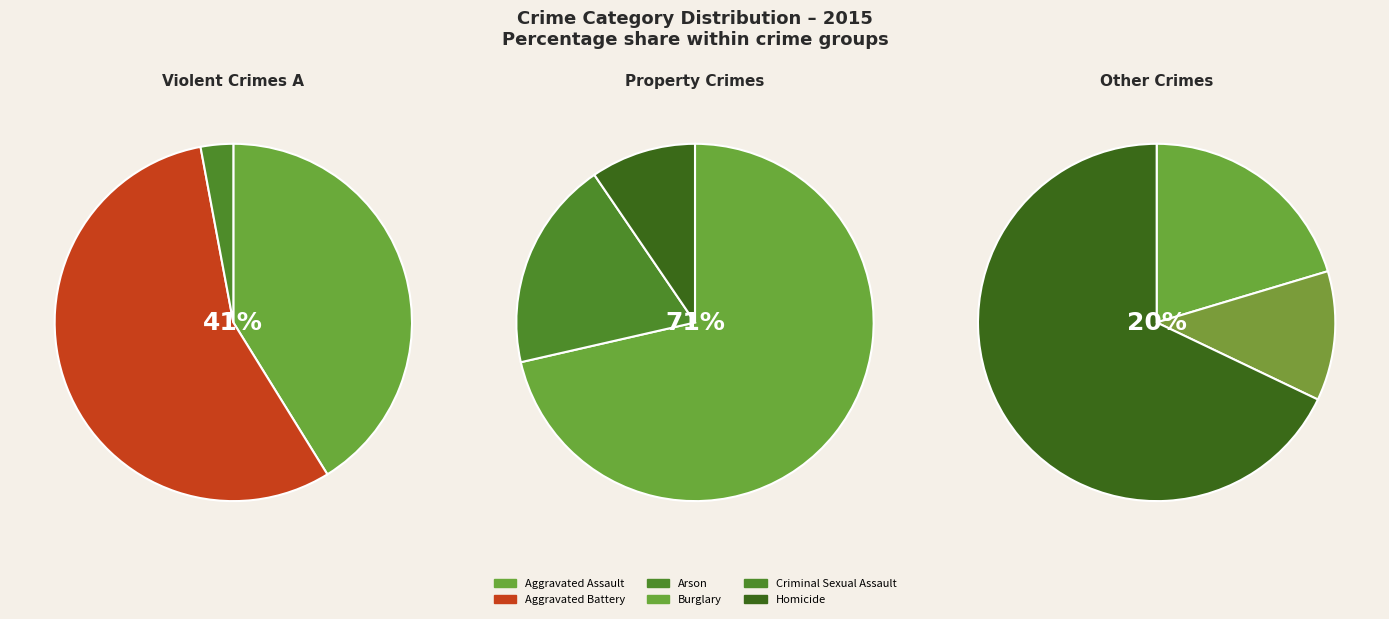

Is there any slice that represents more than half of the pie?

Yes